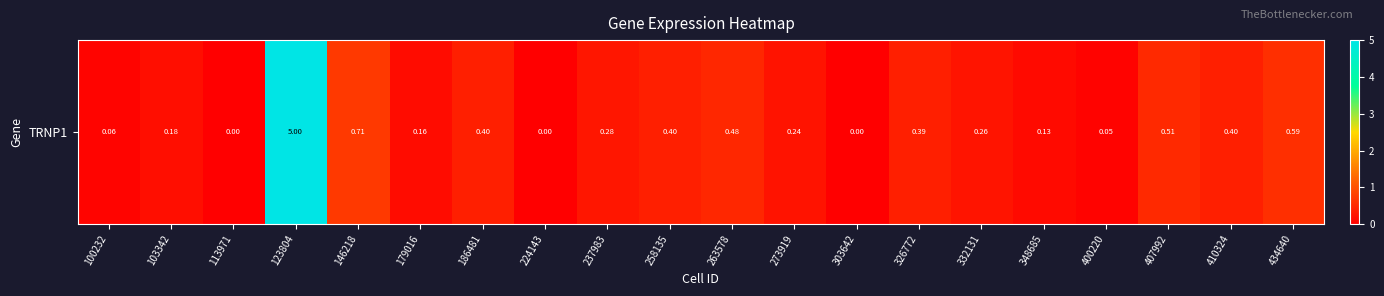

What is the average value?

0.5